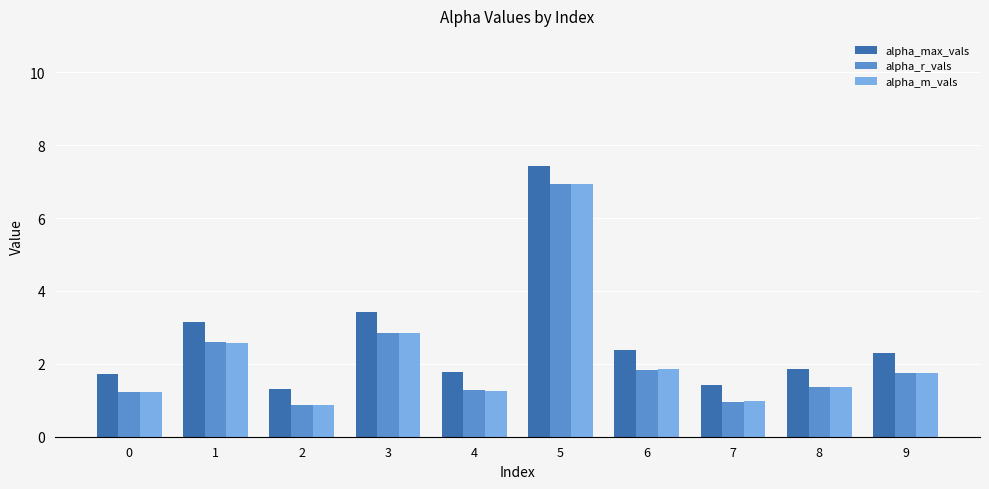

What are all the series names shown in the legend?

alpha_max_vals, alpha_r_vals, alpha_m_vals